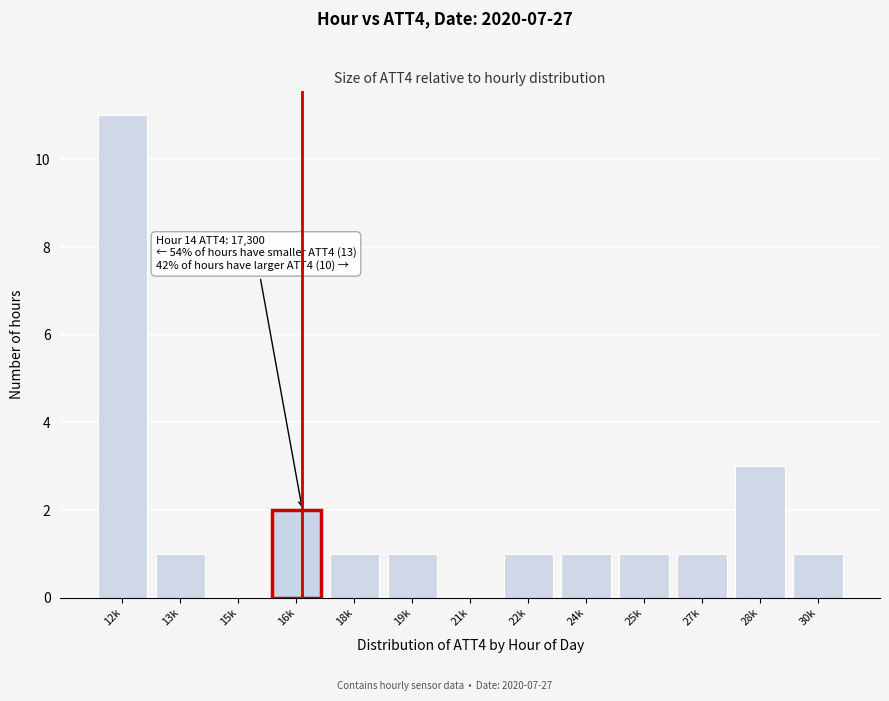

Reading right to left, what are all the values shown in this chart?

30k=1	28k=3	27k=1	25k=1	24k=1	22k=1	21k=0	19k=1	18k=1	16k=2	15k=0	13k=1	12k=11